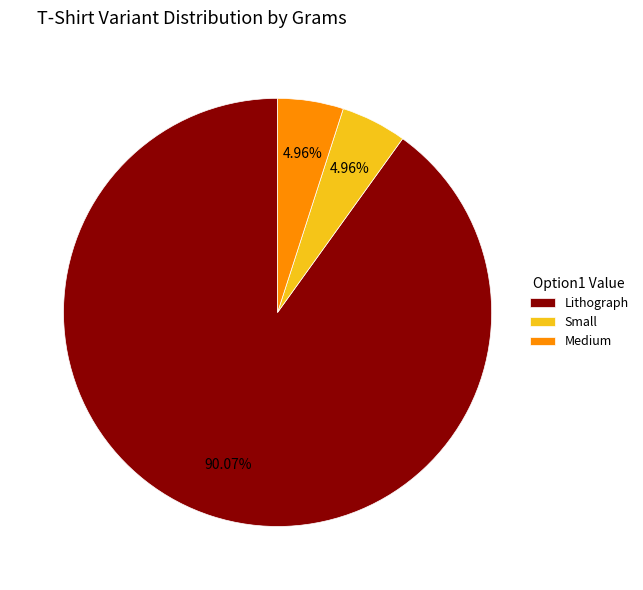

Which category has the biggest portion of the pie?

Lithograph